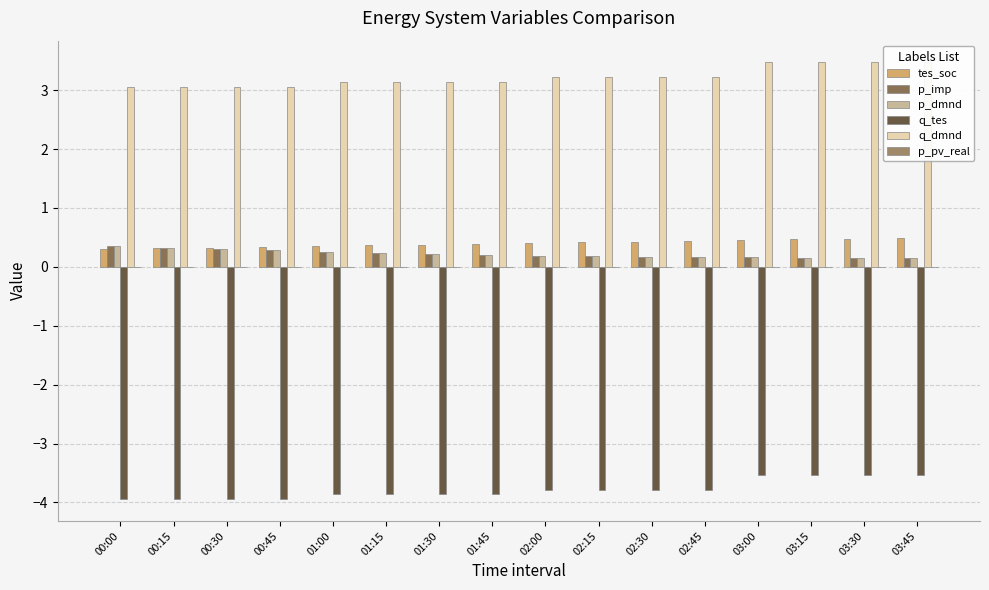

What is the highest value of the q_tes series?

-3.5